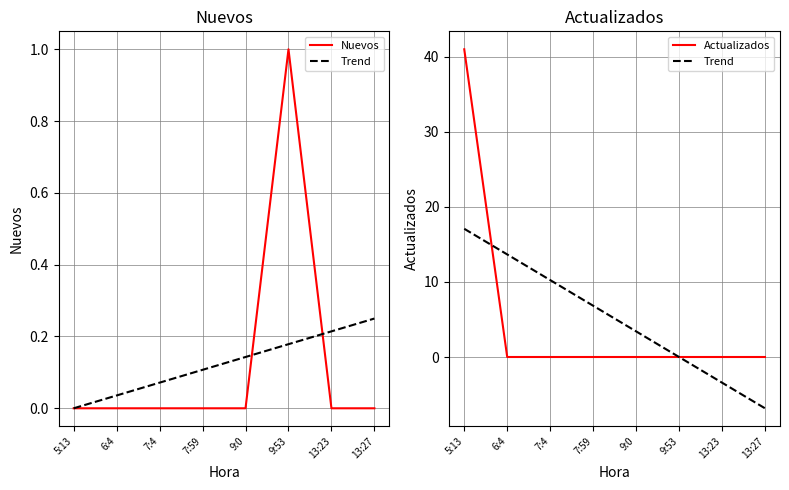

What is the spread (max minus min) of values at 9:53?

1.0